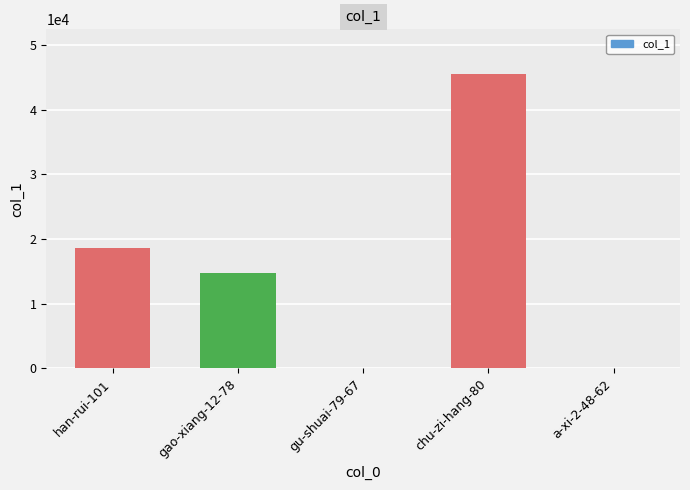

Between chu-zi-hang-80 and gao-xiang-12-78, which is larger?

chu-zi-hang-80